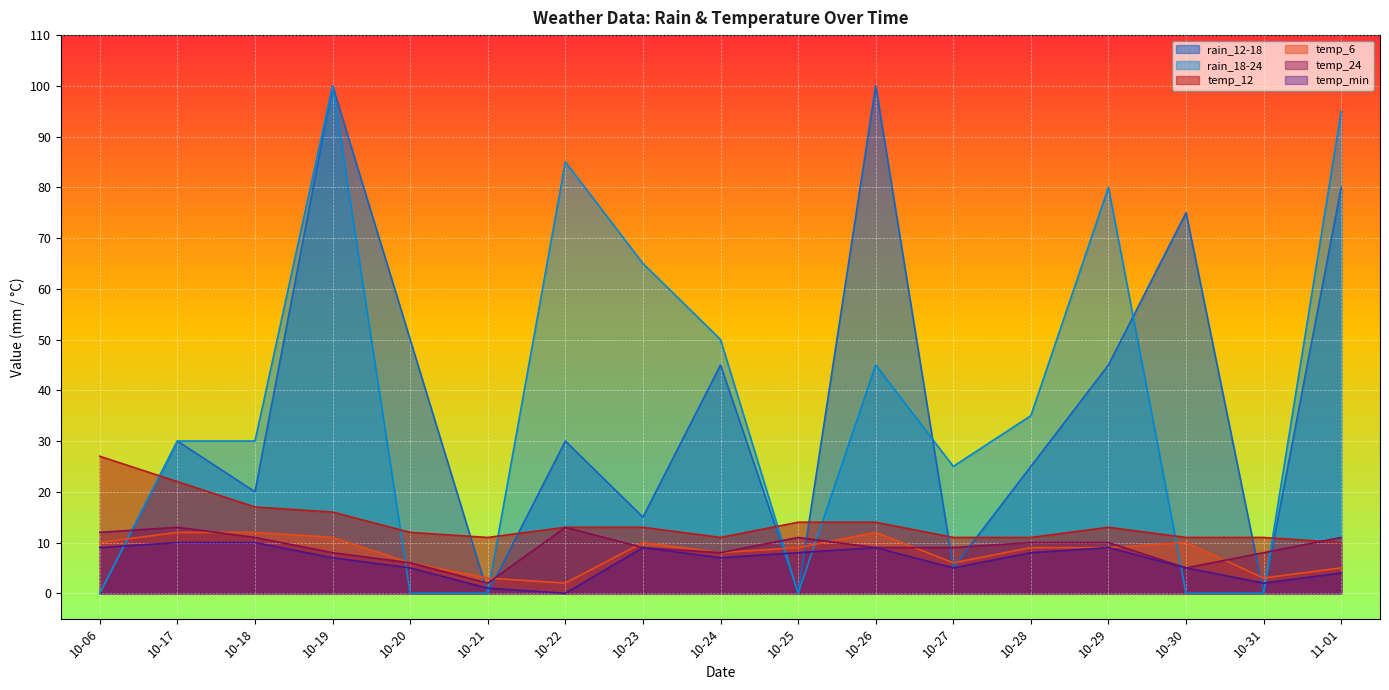

How many lines are shown in the chart?

6